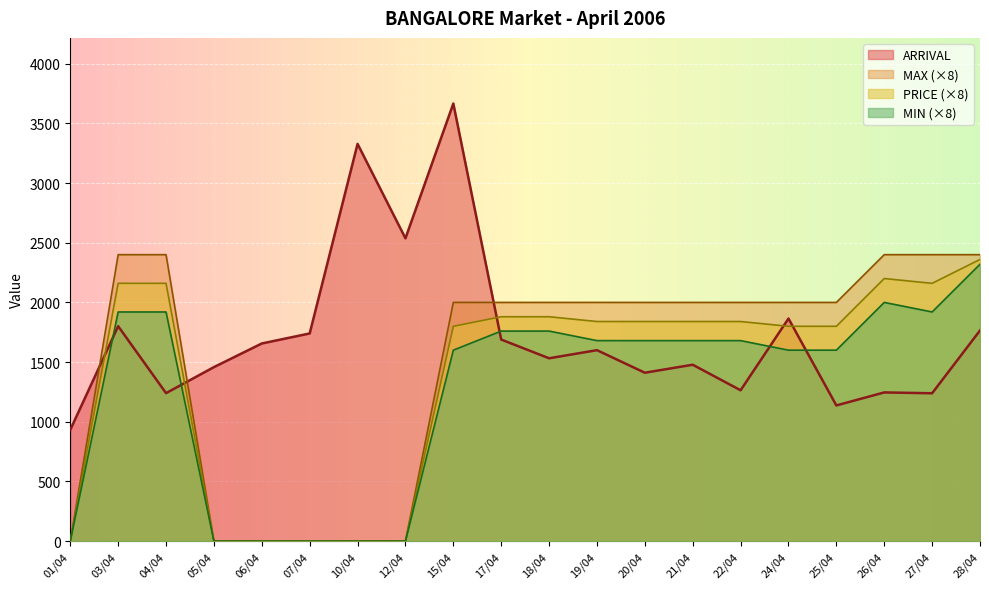

True or false: ARRIVAL and MAX cross at least once.

True